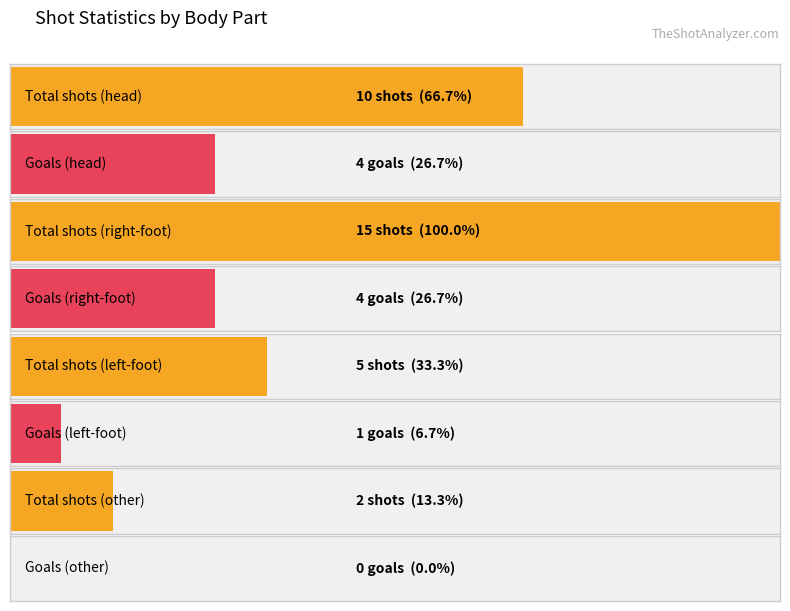

Which category has the highest value across all series?

right-foot